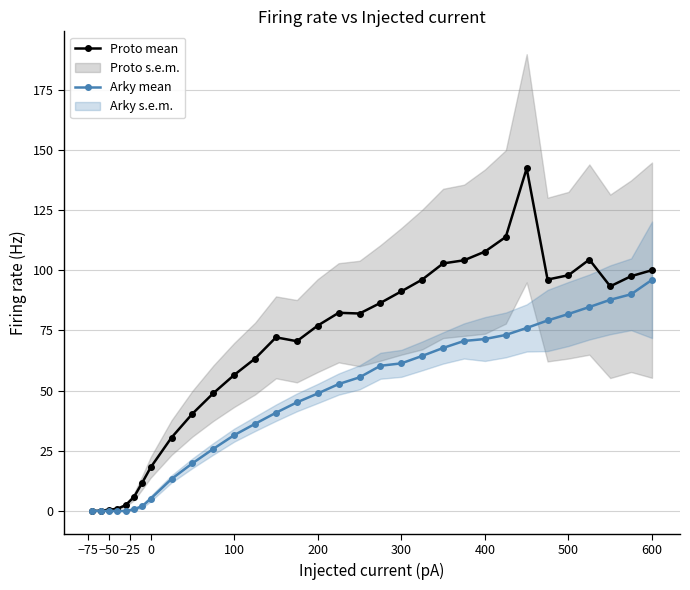

Which category has the highest value in the Arky mean series?

600